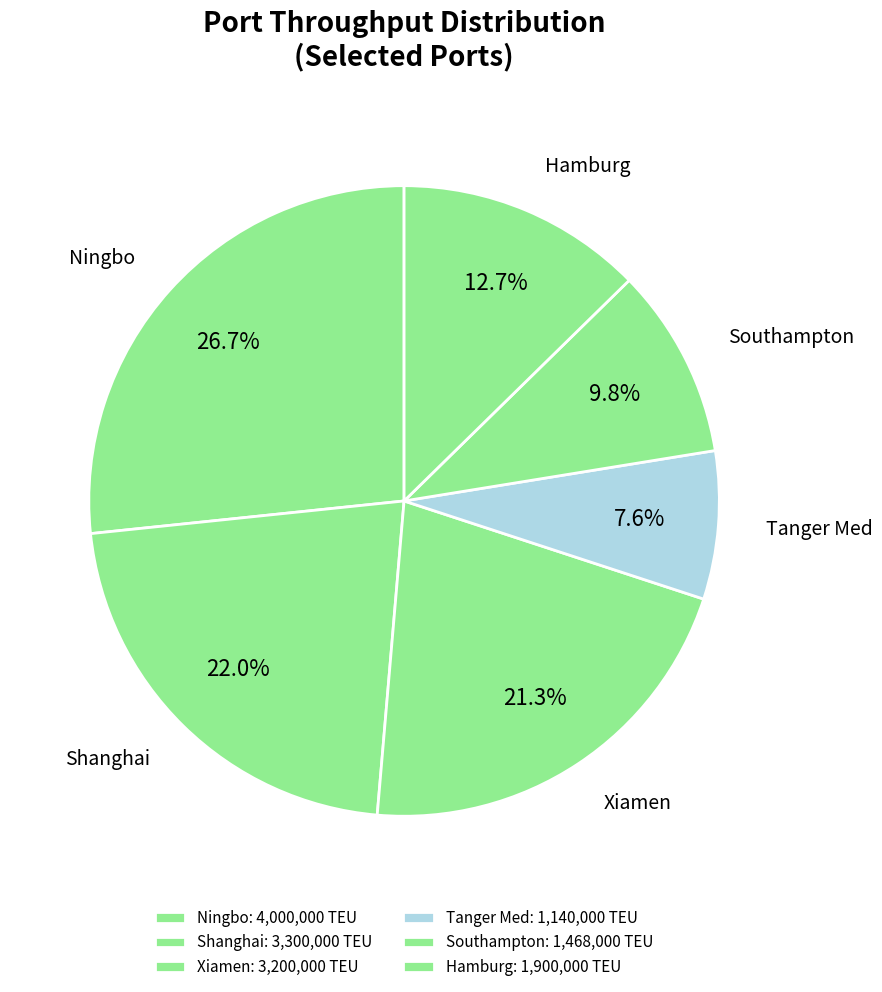

Between Southampton and Tanger Med, which is larger?

Southampton